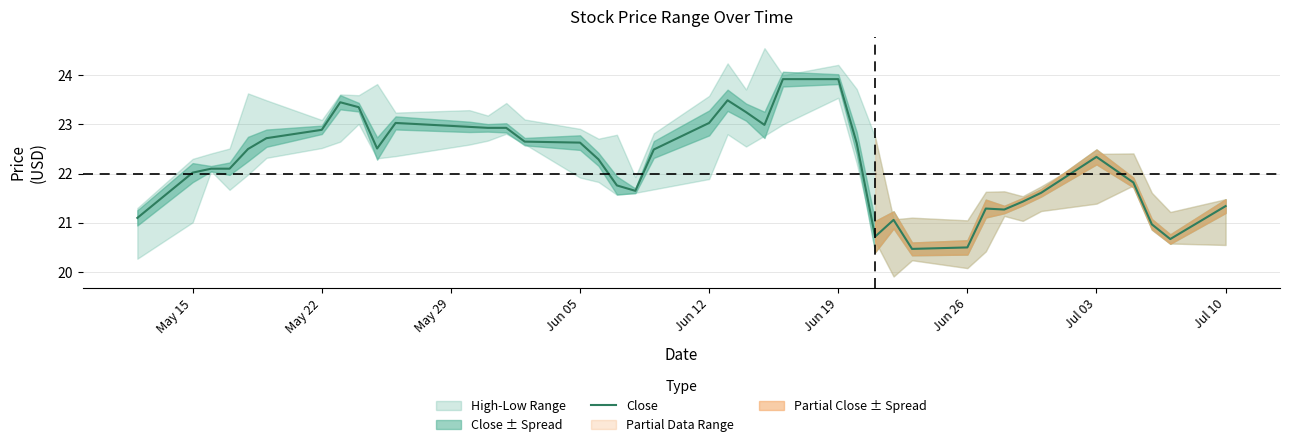

What is the average value?

22.2